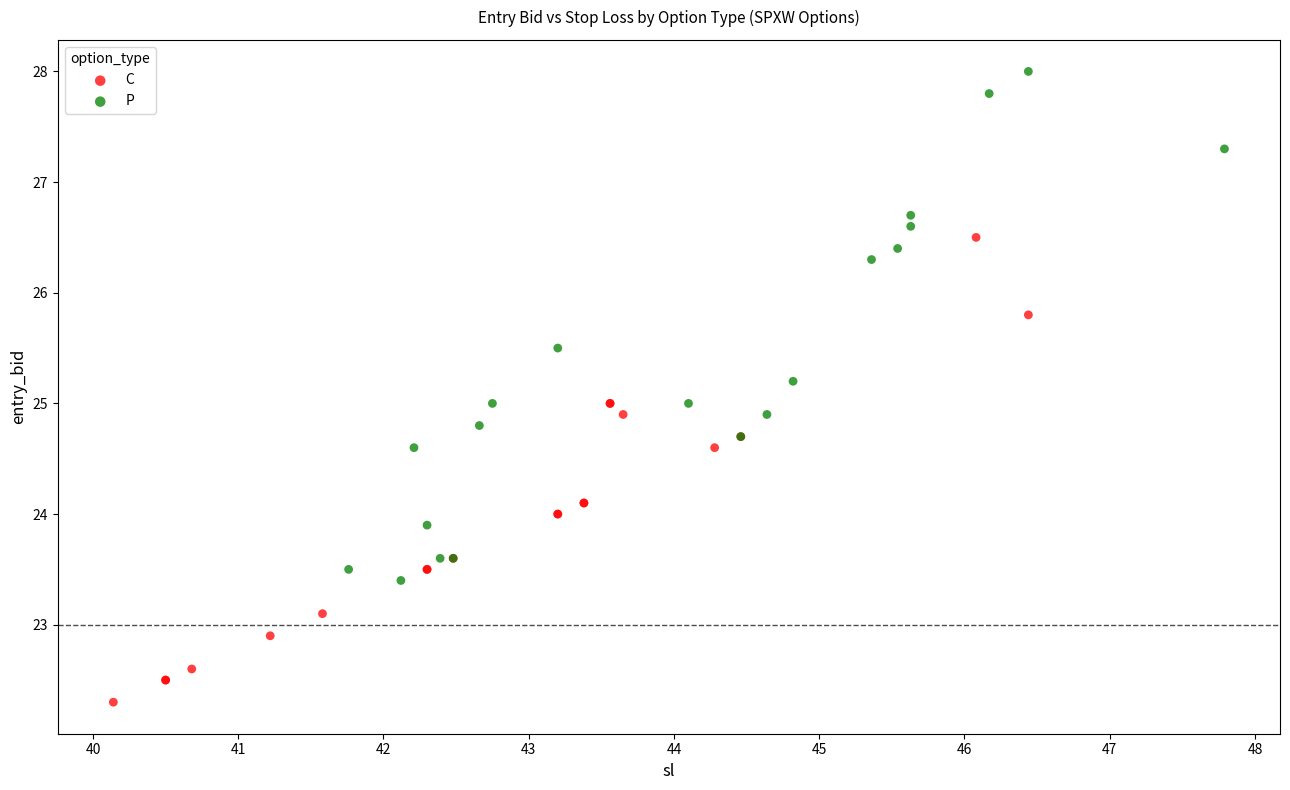

Which series has the widest spread of Y values?

P